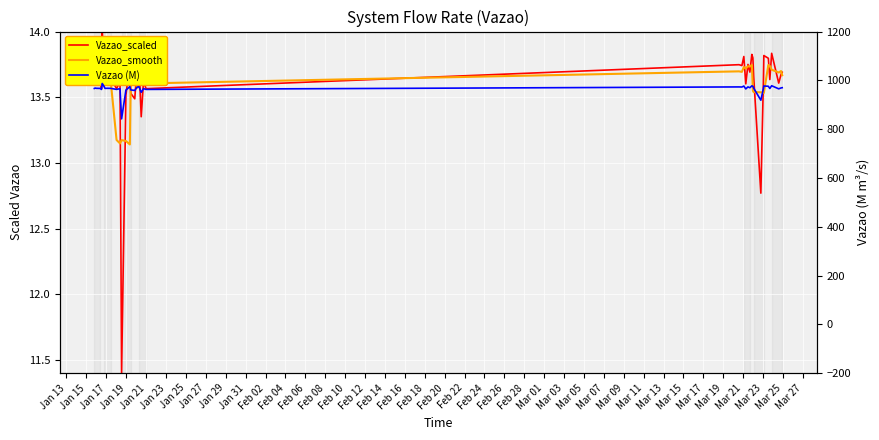

What is the difference between the maximum and minimum values in the Vazao_smooth series?

0.6